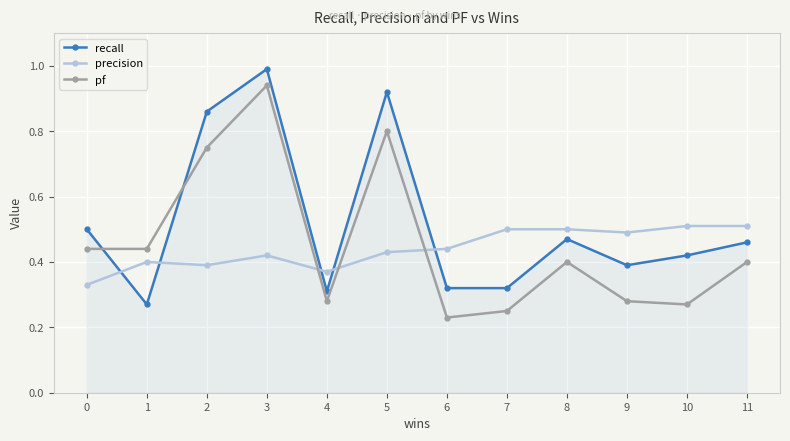

In precision, how many points are lower than both neighbors (excluding endpoints)?

3